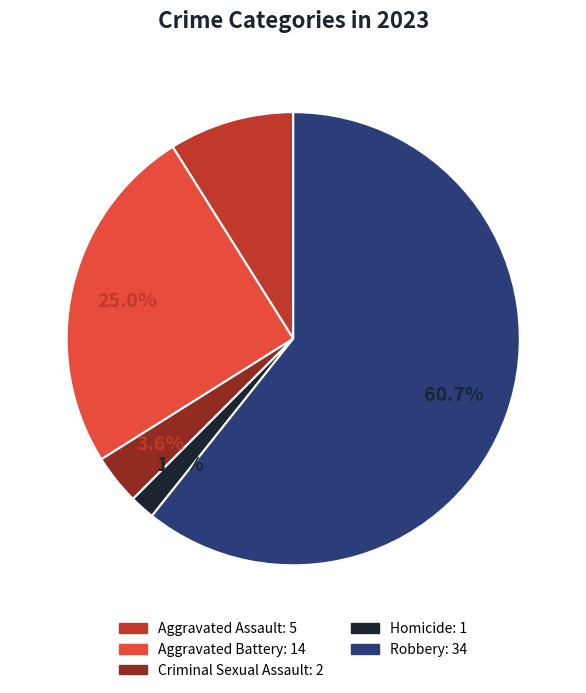

Does any single category account for the majority?

Yes